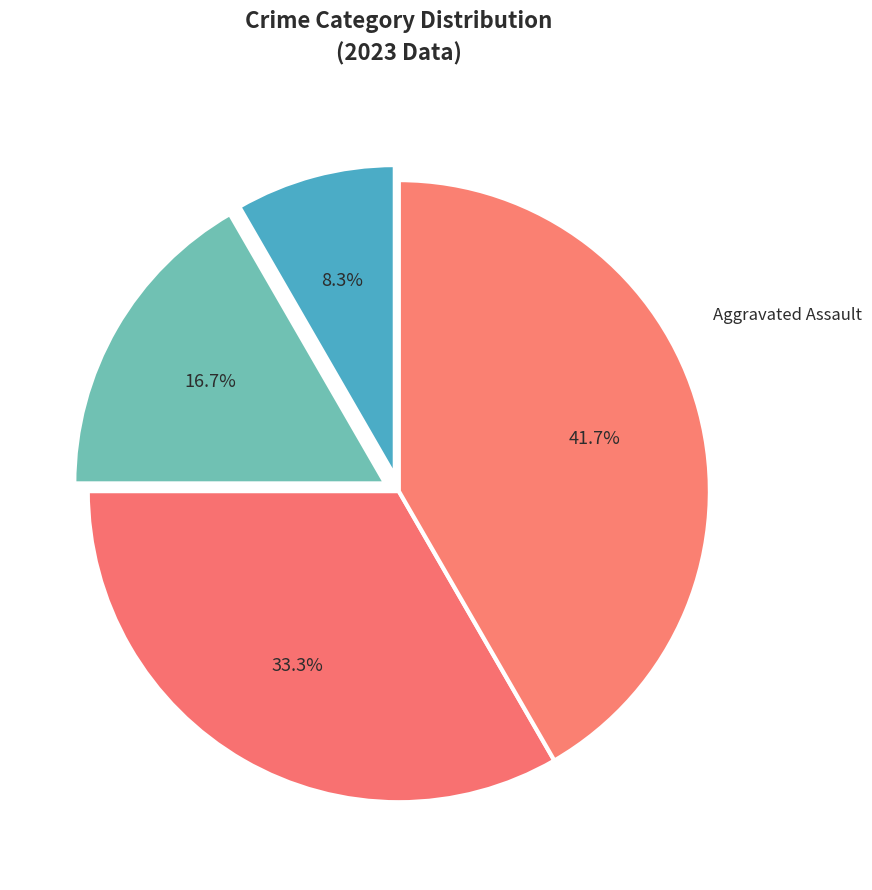

Does Aggravated Assault represent more than half of the total?

No